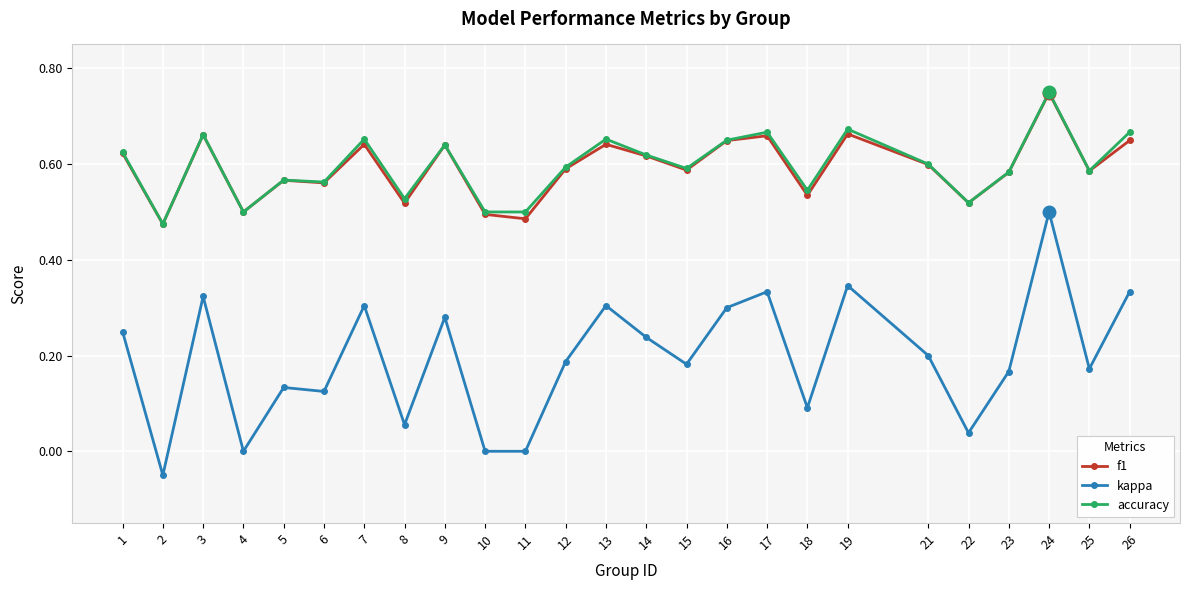

Between 10 and 13, which series saw the biggest shift?

kappa